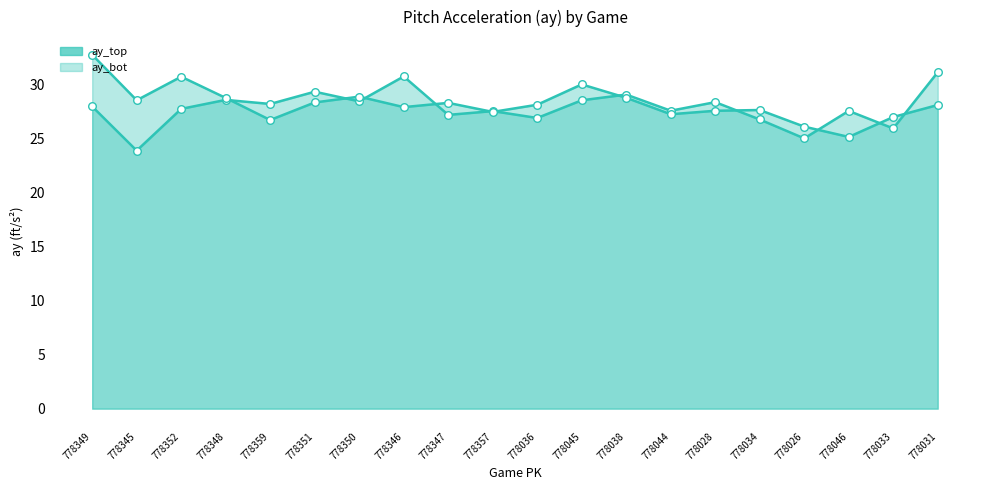

At how many categories does at least one series exceed 27?

18